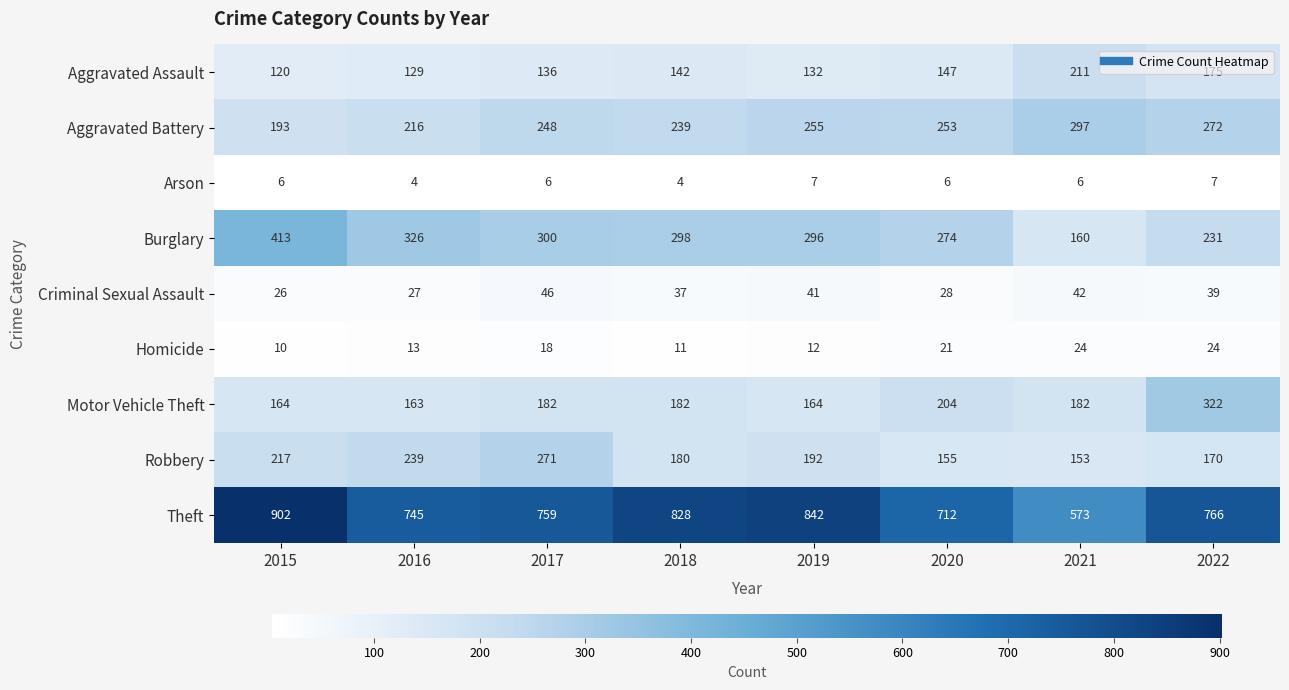

What is the spread (max minus min) of values at 2017?

753